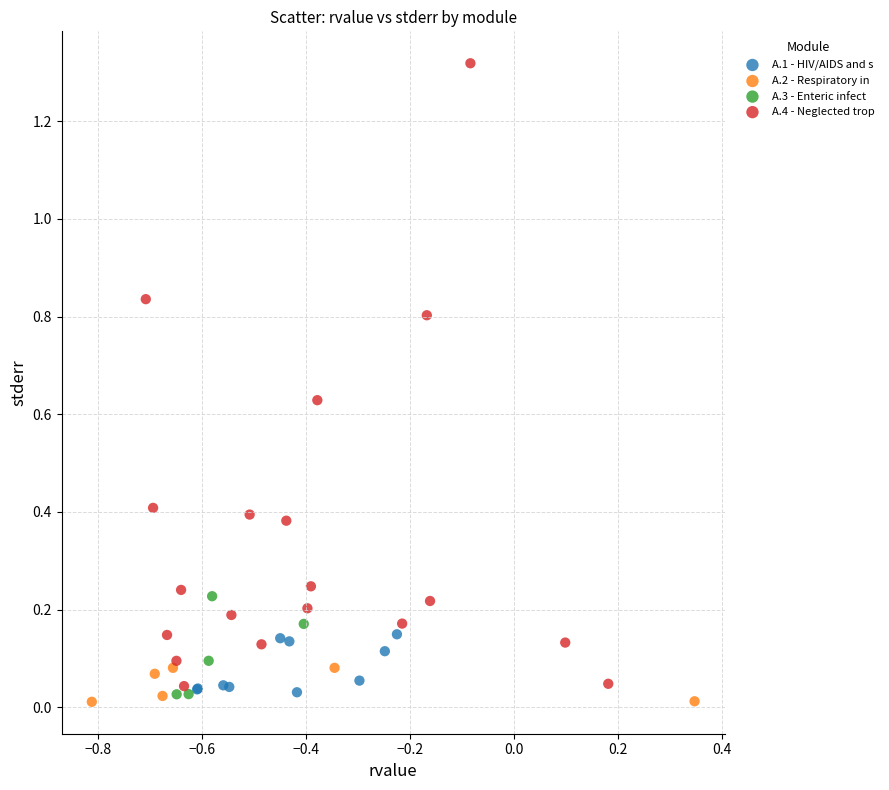

Which series contains the highest Y value?

A.4 - Neglected trop